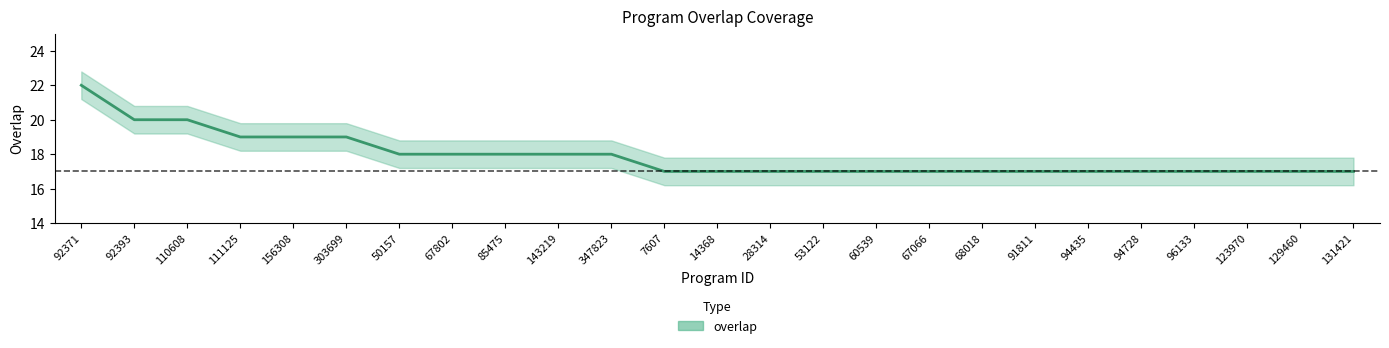

Rank the categories by value from lowest to highest.

7607, 14368, 28314, 53122, 60539, 67066, 68018, 91811, 94435, 94728, 96133, 123970, 129460, 131421, 50157, 67802, 85475, 143219, 347823, 111125, 156308, 303699, 92393, 110608, 92371